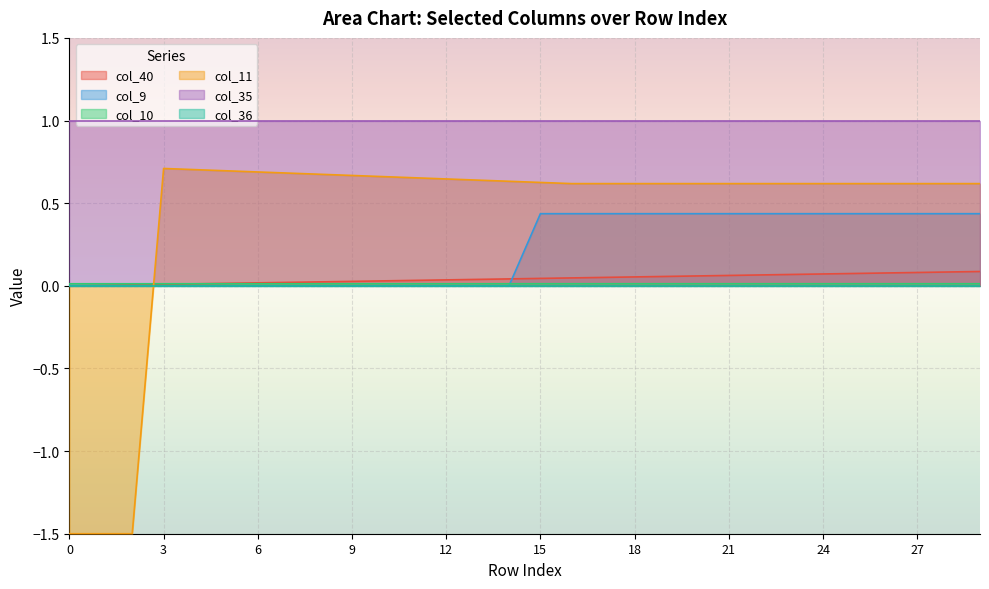

At which category does col_11 reach its first local peak?

3